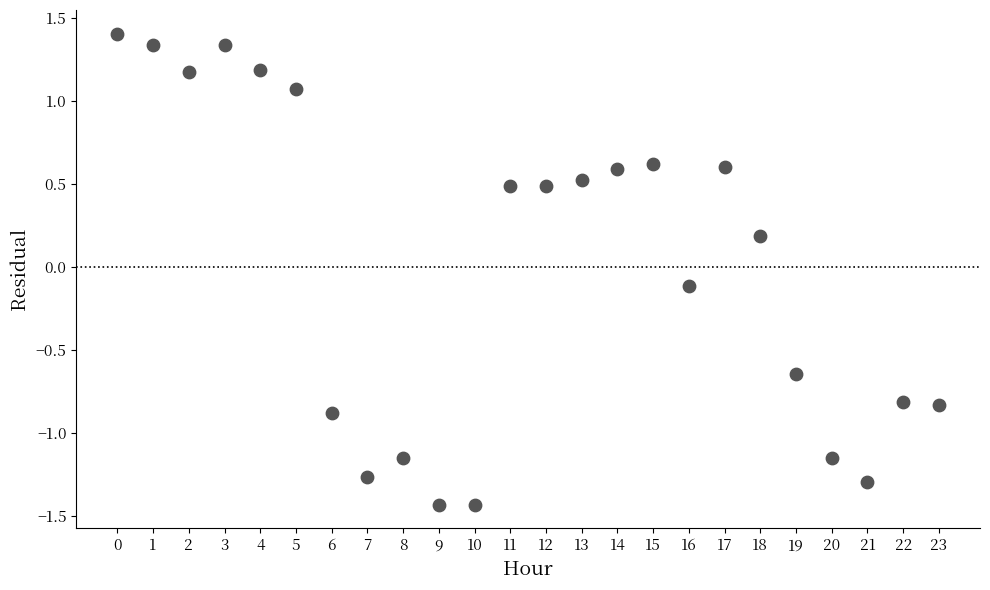

What is the range of Y values (max minus min)?

2.8